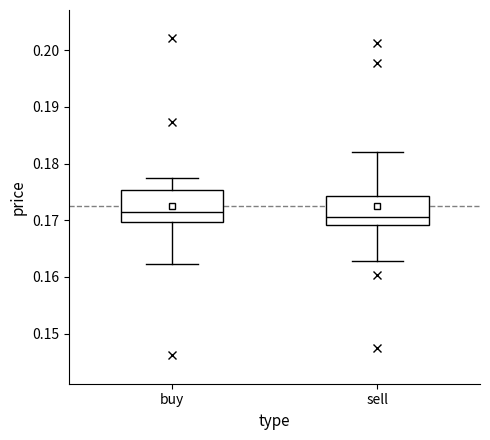

Where is the lower edge of the box for sell on the y-axis? The values are not printed on the chart, so give them approximately, as read against the axis.

0.169